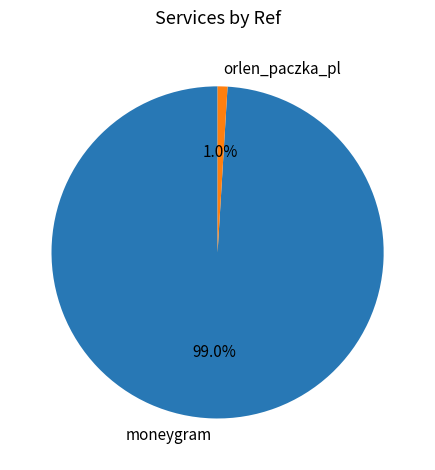

Between moneygram and orlen_paczka_pl, which is larger?

moneygram